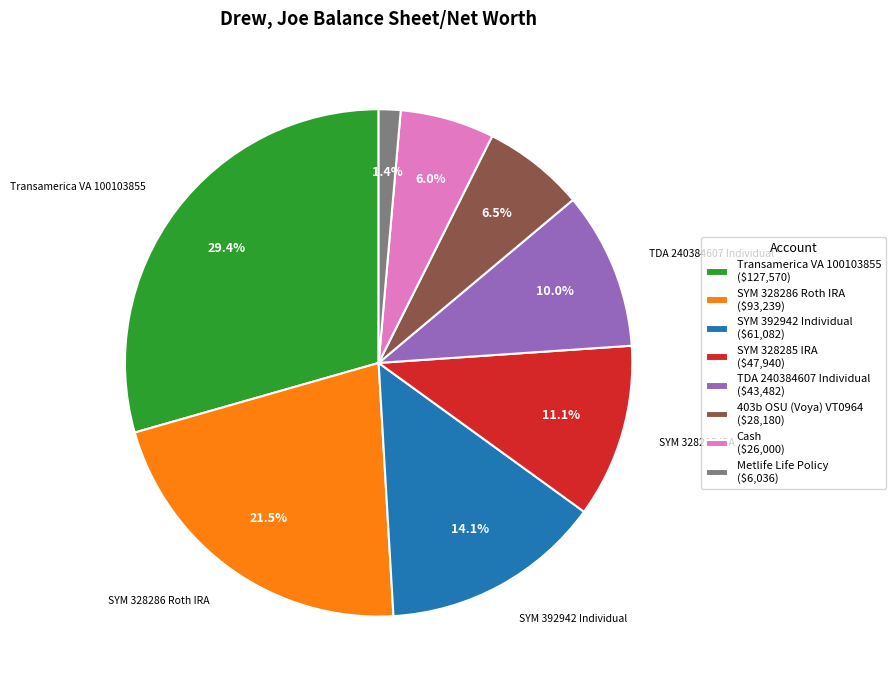

Which category has the smallest portion of the pie?

Metlife Life Policy